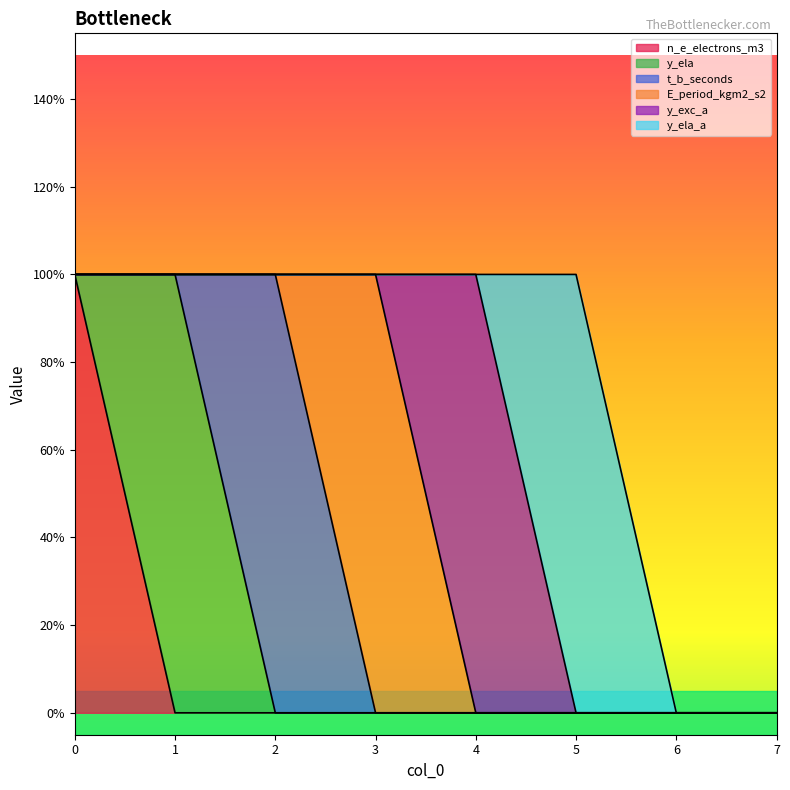

What is the sum of all y_ela_a values?

1